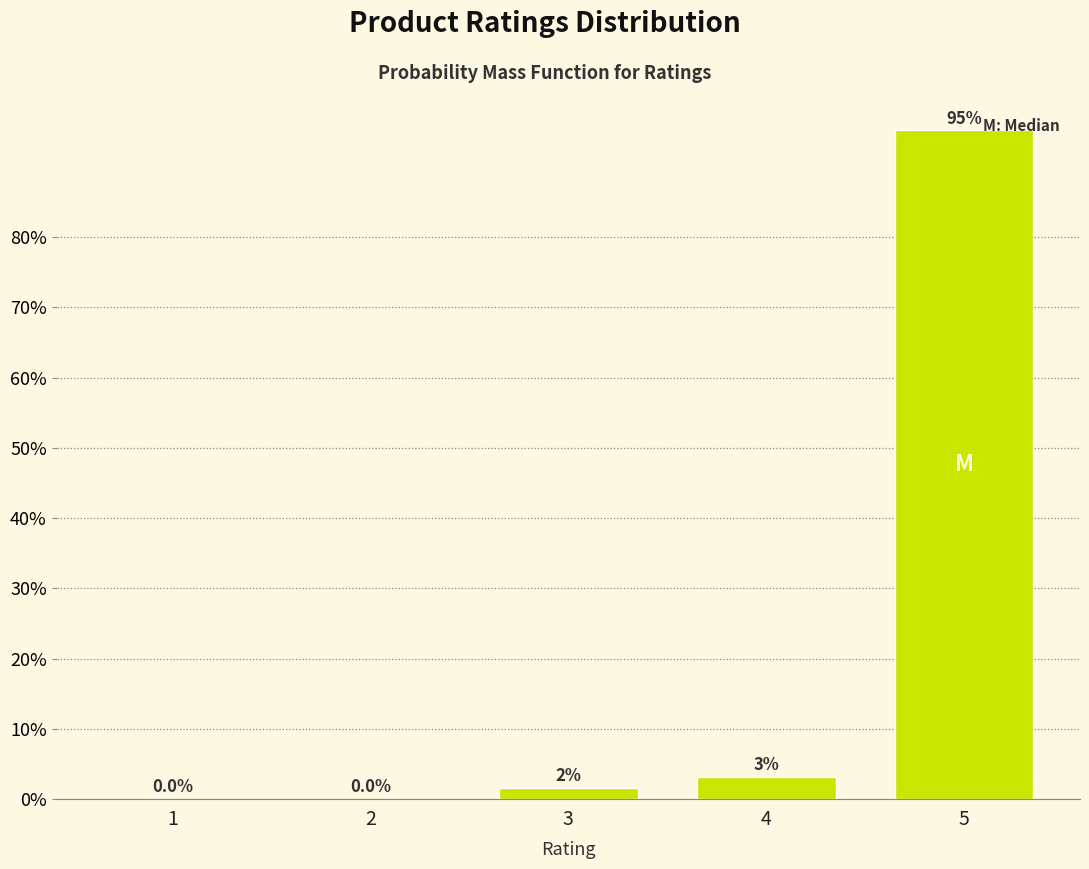

Reading right to left, transcribe all the data shown in this chart.

5=95.2	4=3.2	3=1.6	2=0.0	1=0.0